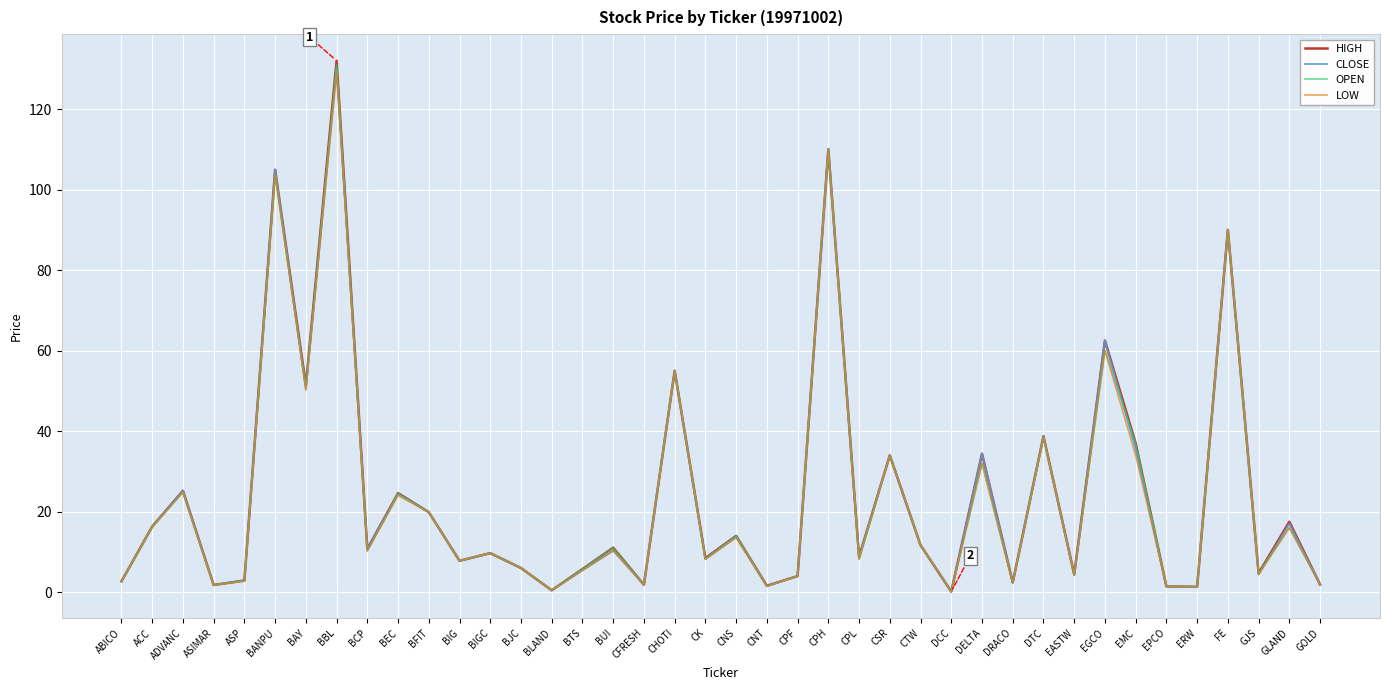

What is the sum of all HIGH values?

979.1